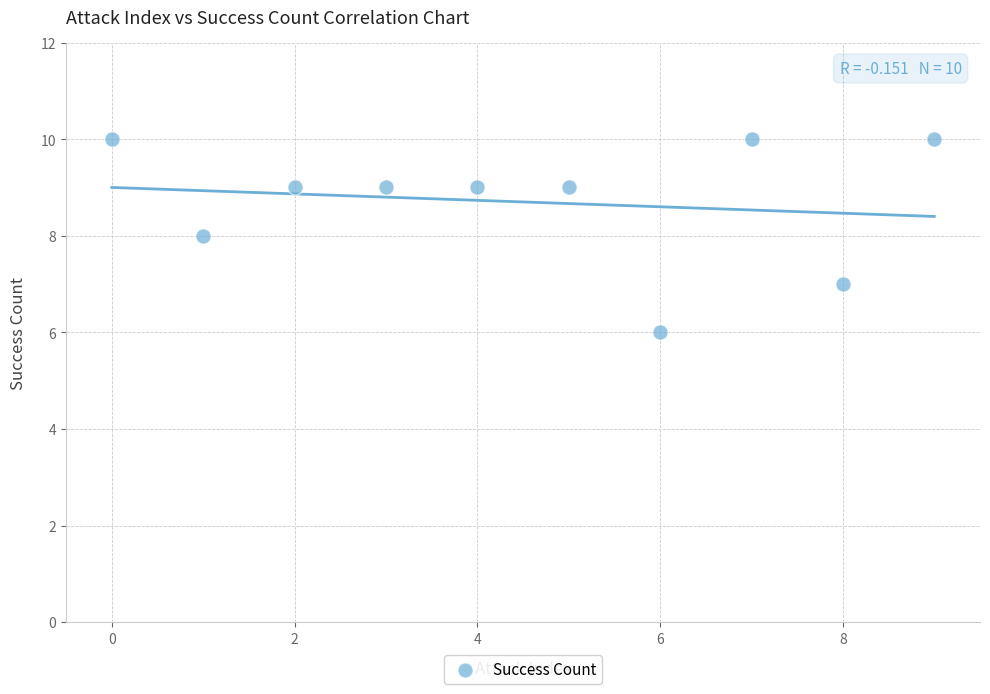

What is the range of Y values (max minus min)?

4